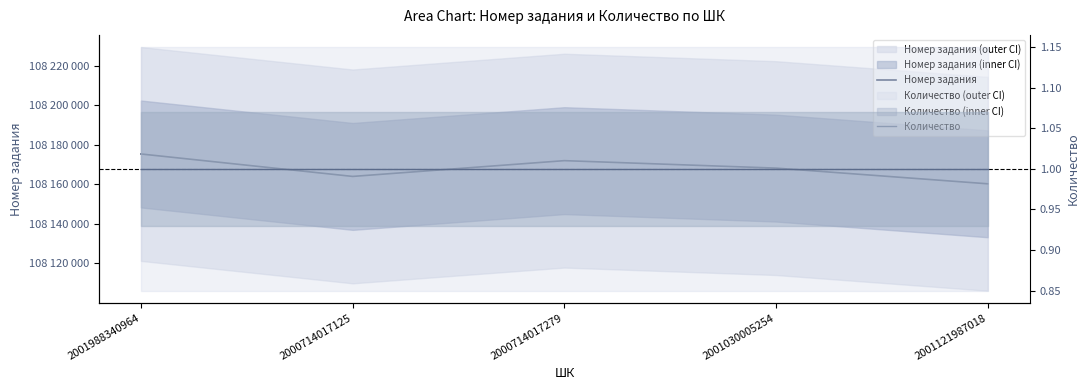

What are all the series names shown in the legend?

Номер задания, Количество